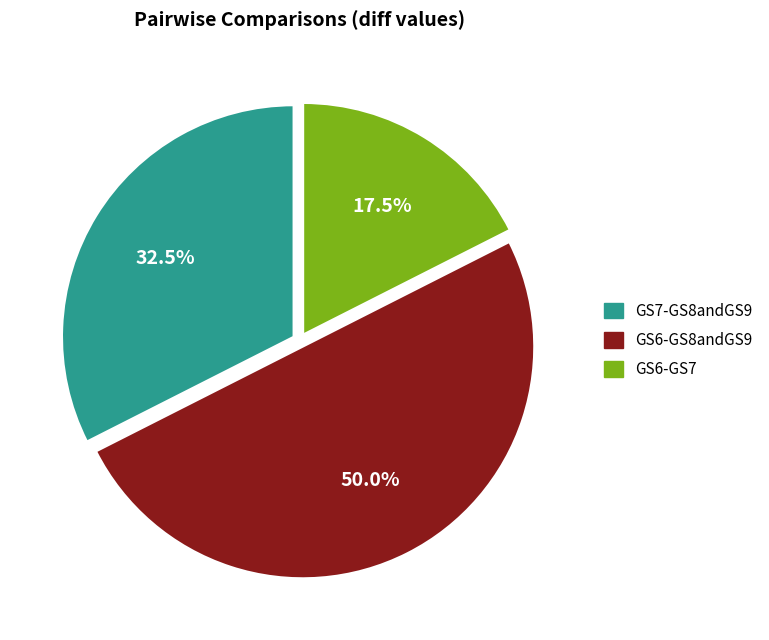

Rank the categories by value from highest to lowest.

GS6-GS8andGS9, GS7-GS8andGS9, GS6-GS7